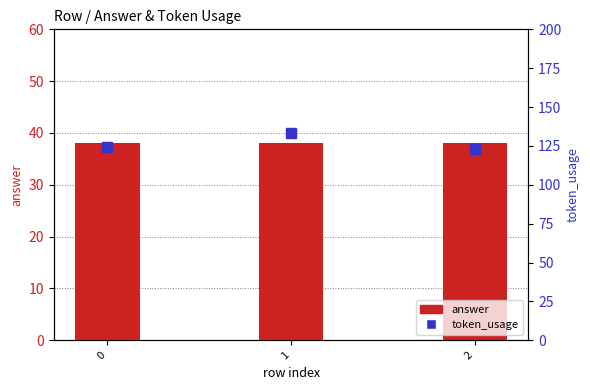

What is the sum of all token_usage values?

380